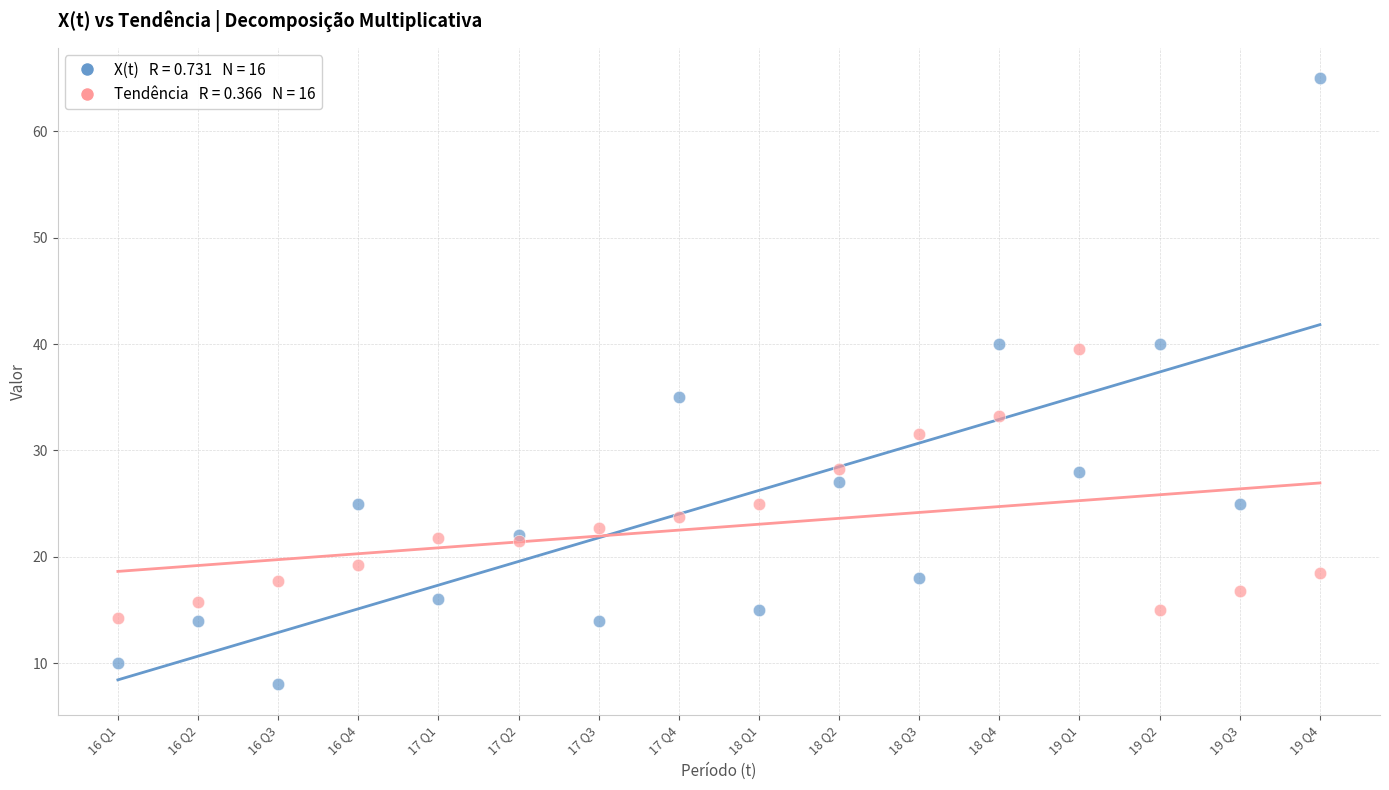

Across all series, what Y value is closest to 36?

35.0